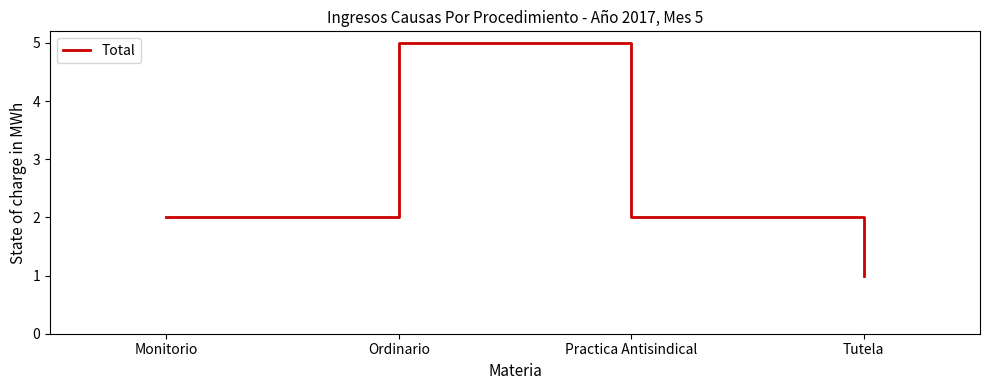

What position from the right is Ordinario?

3